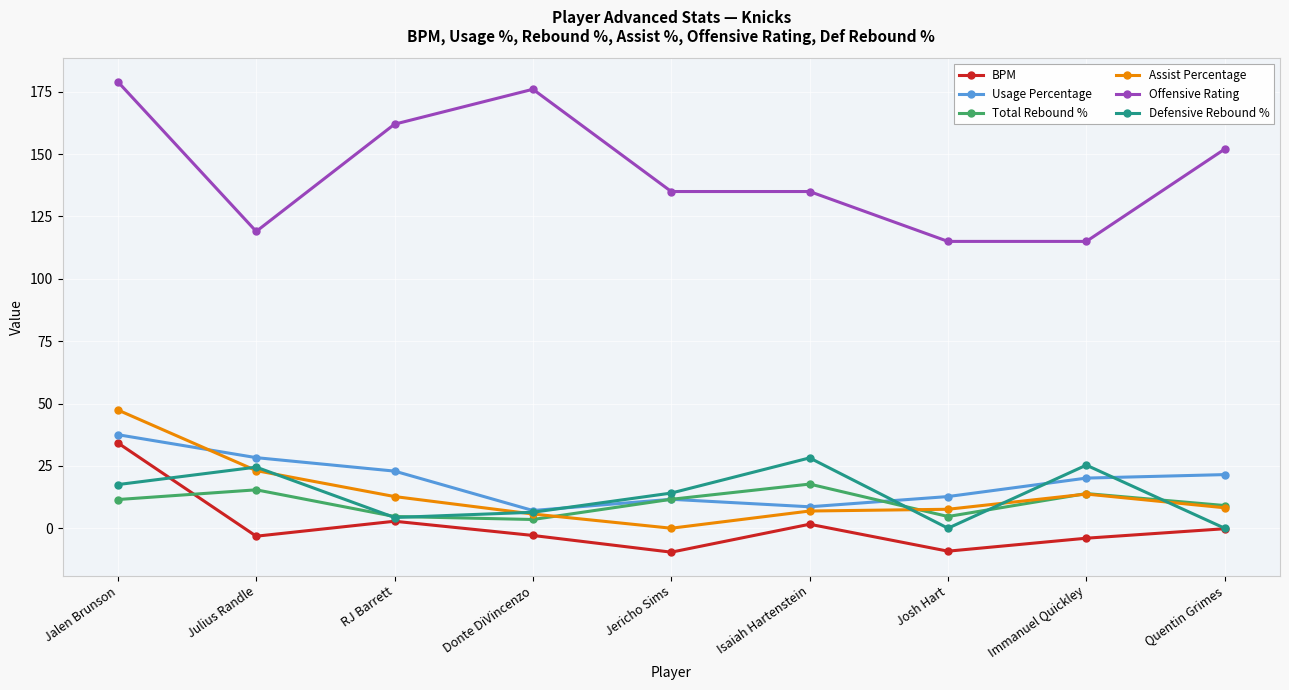

What is the difference between the Usage Percentage values at Quentin Grimes and Donte DiVincenzo?

14.4